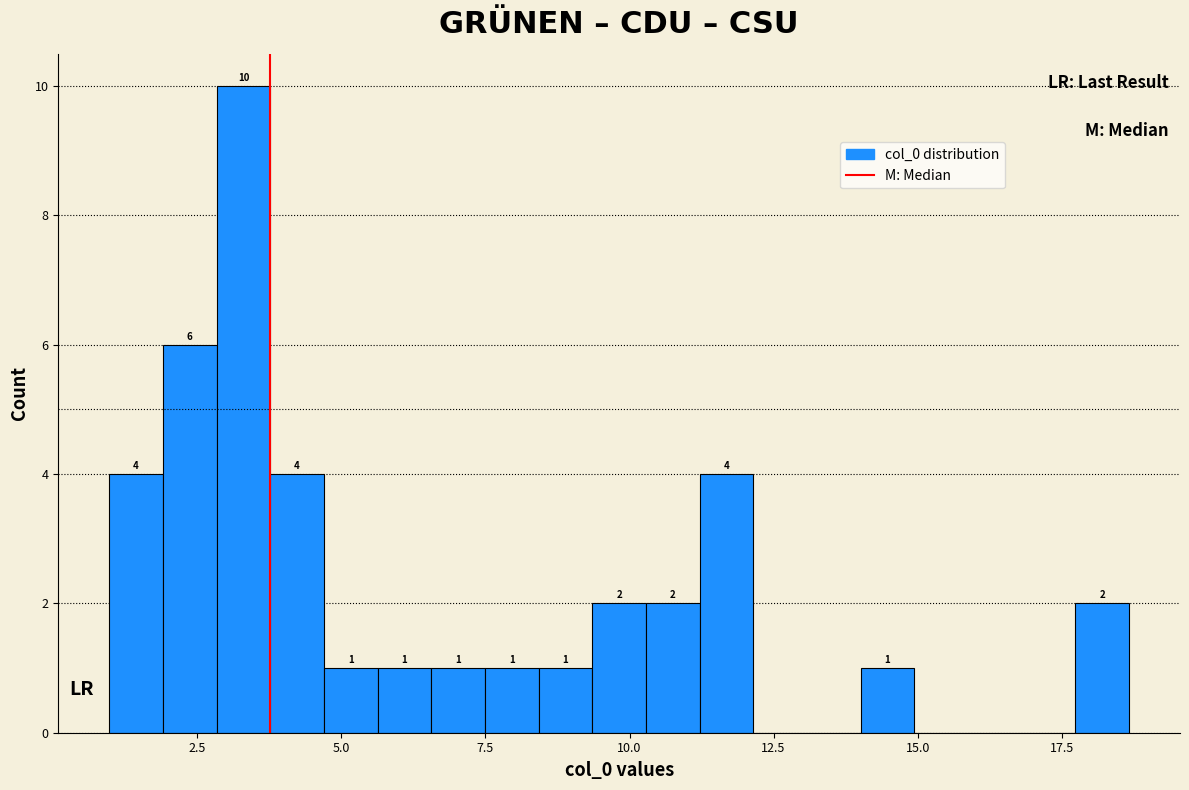

Read against the x-axis, roughly where is the centre of the tallest bar?

3.5